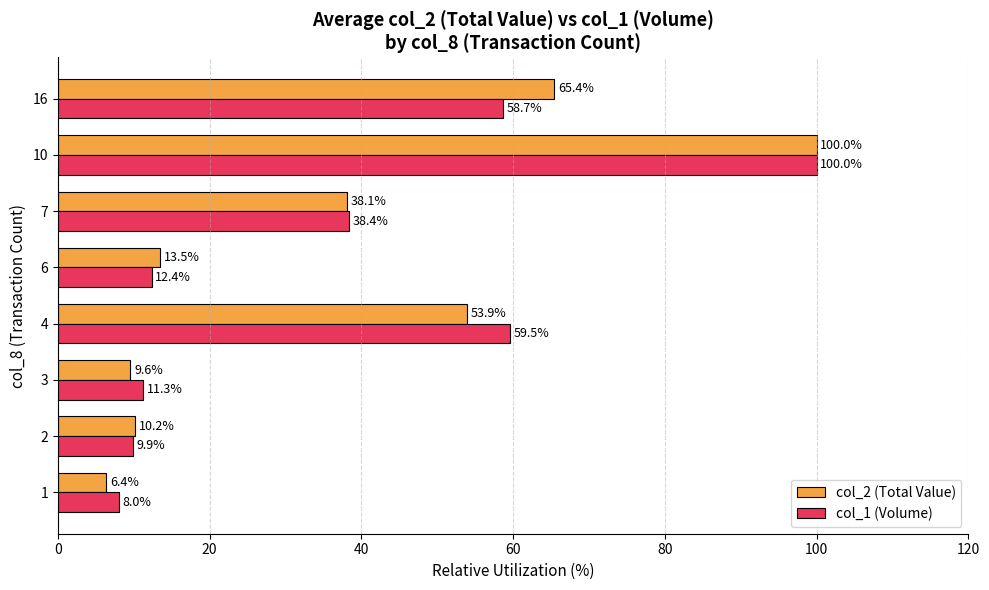

Rank the categories by col_1 (Volume) value from highest to lowest.

10, 4, 16, 7, 6, 3, 2, 1